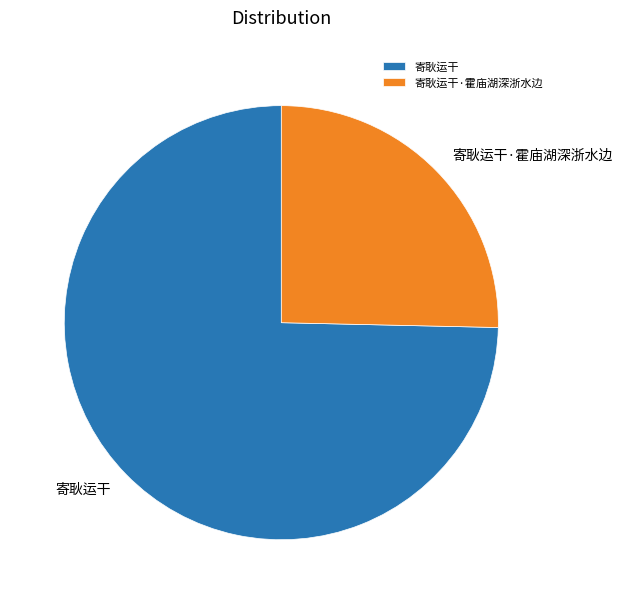

Is there any slice that represents more than half of the pie?

Yes